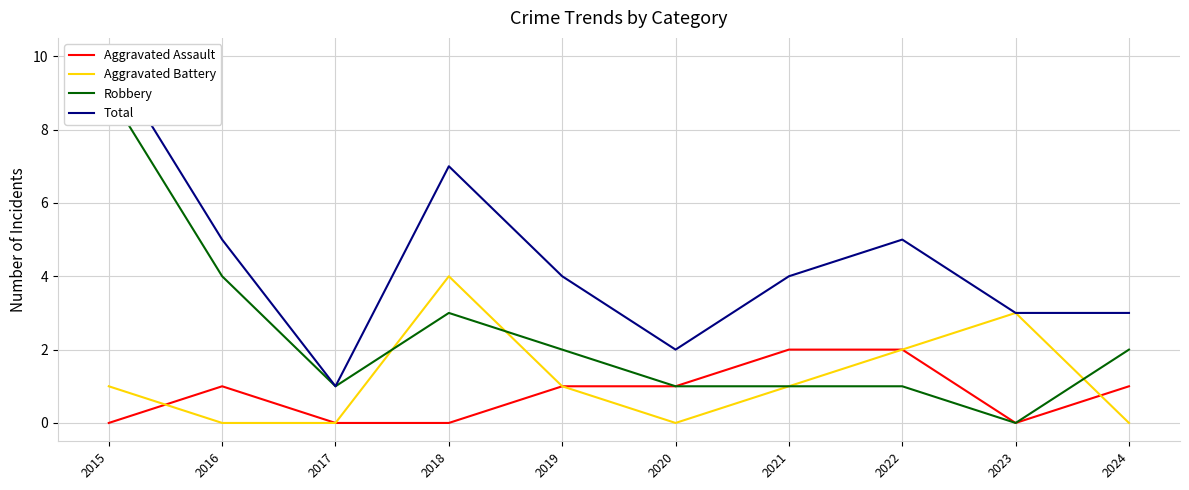

At which category does Total reach its first local peak?

2018